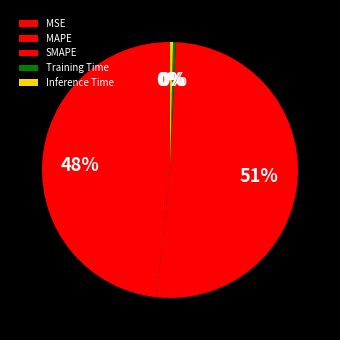

To the nearest percent, what is the average slice percentage?

20%